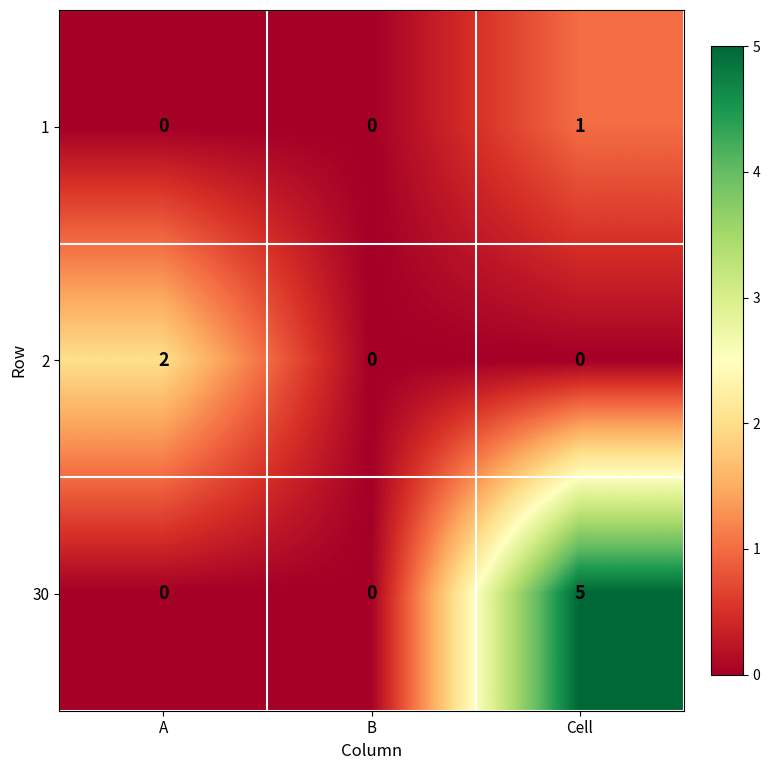

Which series has the largest range (max minus min)?

30